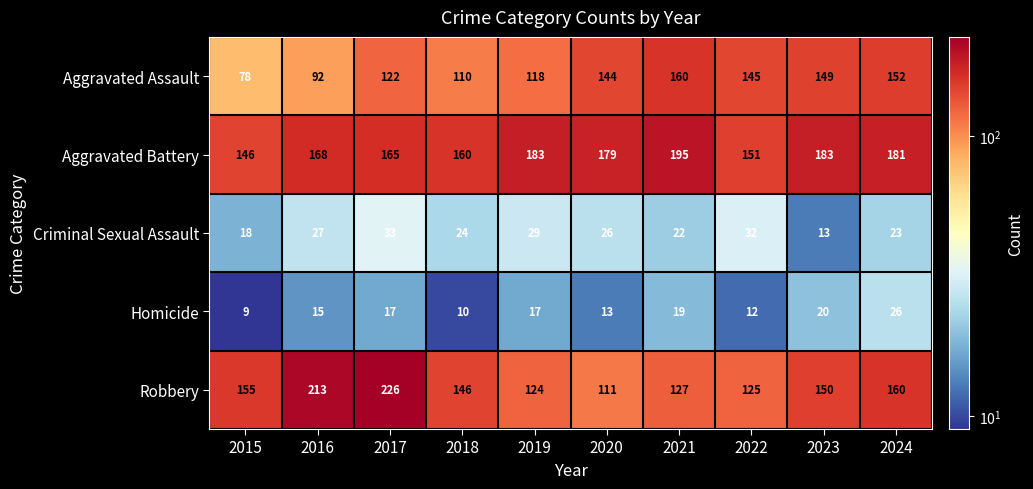

What is the spread (max minus min) of values at 2024?

158